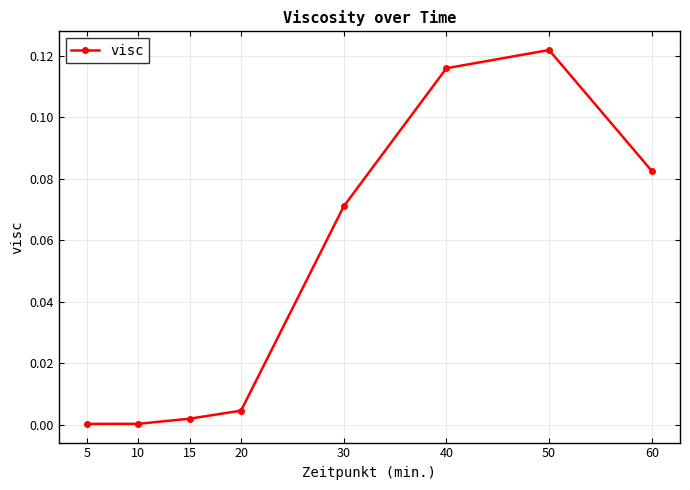

What is the change in value from 20 to 40?

+0.1